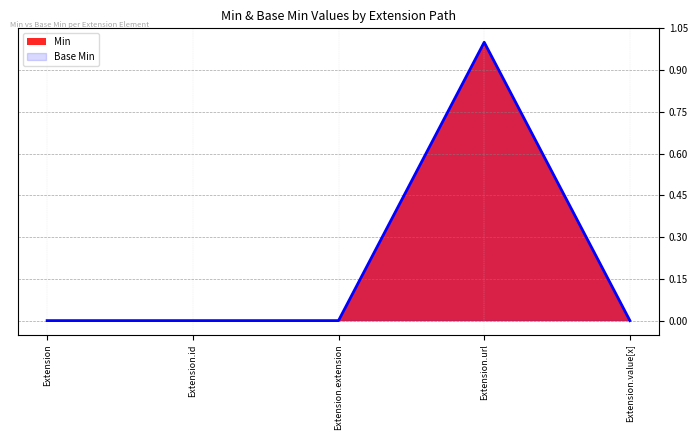

In Min, how many points are higher than both neighbors (excluding endpoints)?

1